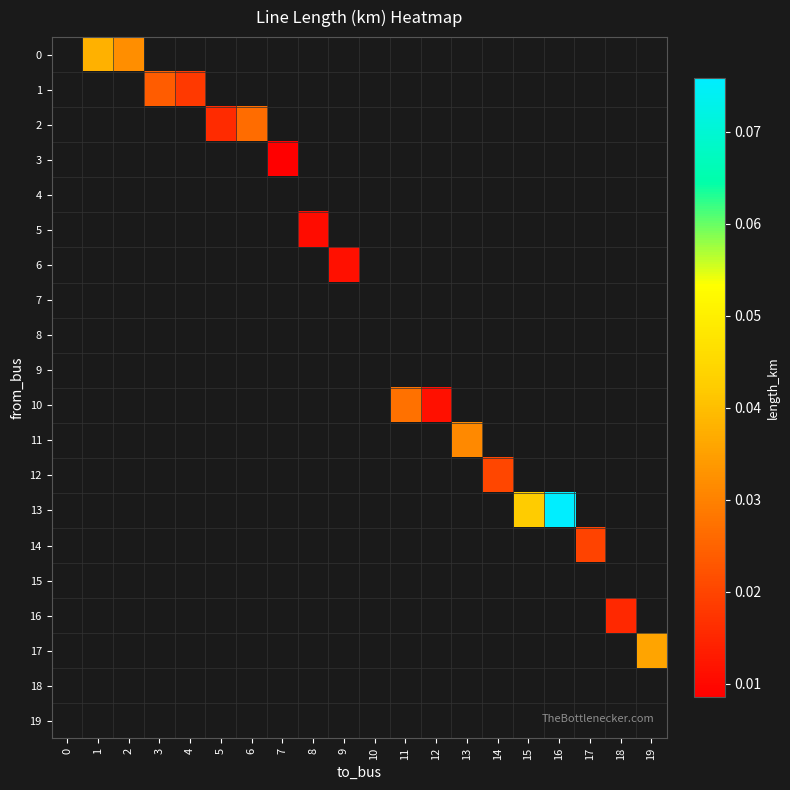

True or false: 12 has a value of 0.0 at 14.

False